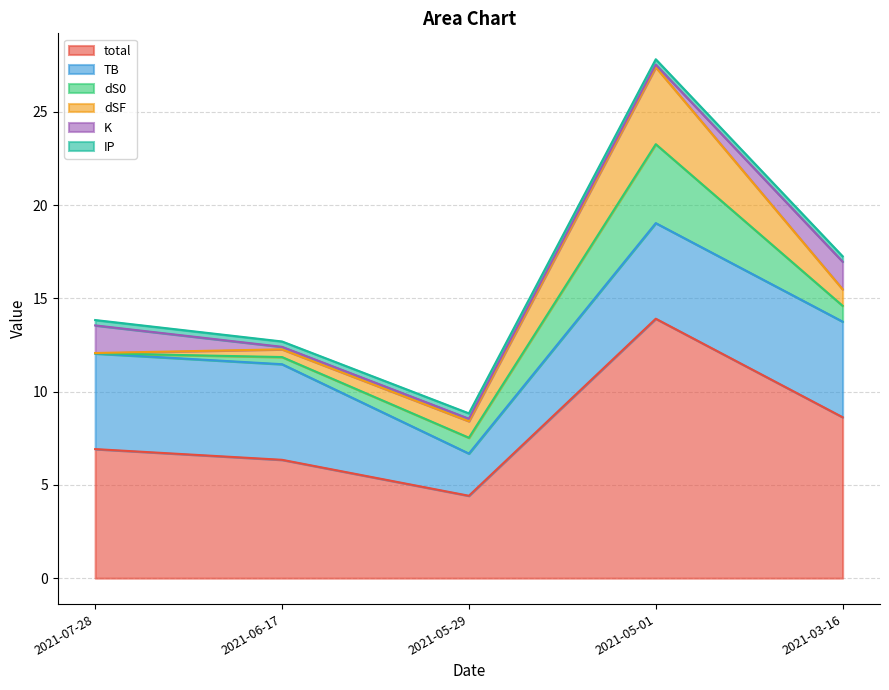

The TB series shows 2.9 at 2021-07-28. True or false?

False